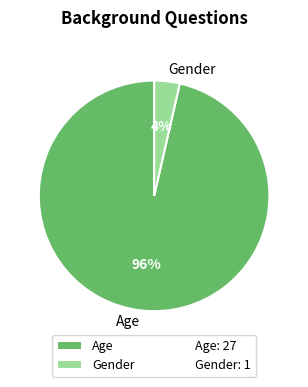

Which category accounts for the majority?

Age